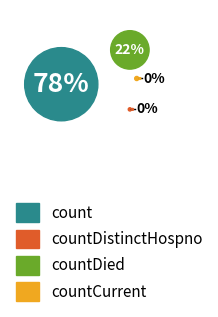

Do countDistinctHospno and countCurrent together represent more than half of the pie?

No